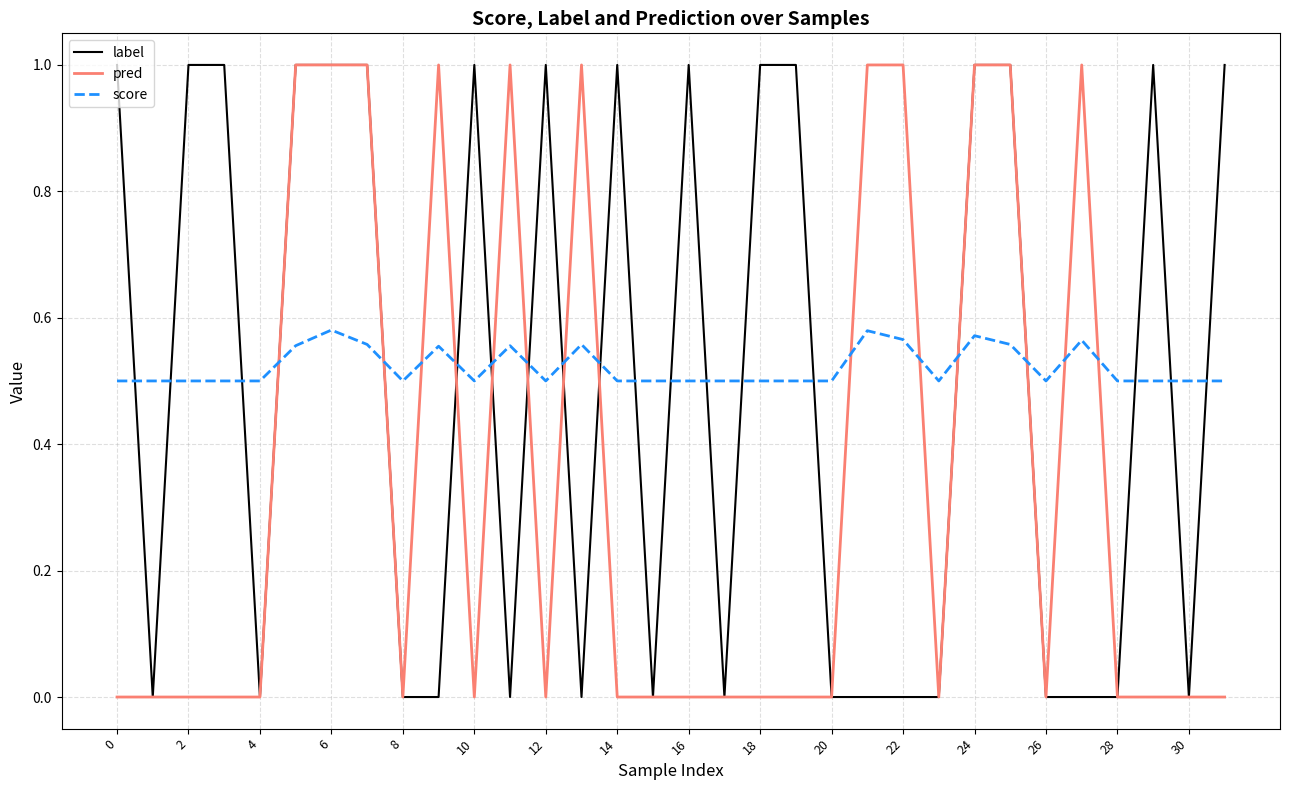

Is this an area chart (filled region under the line)?

No